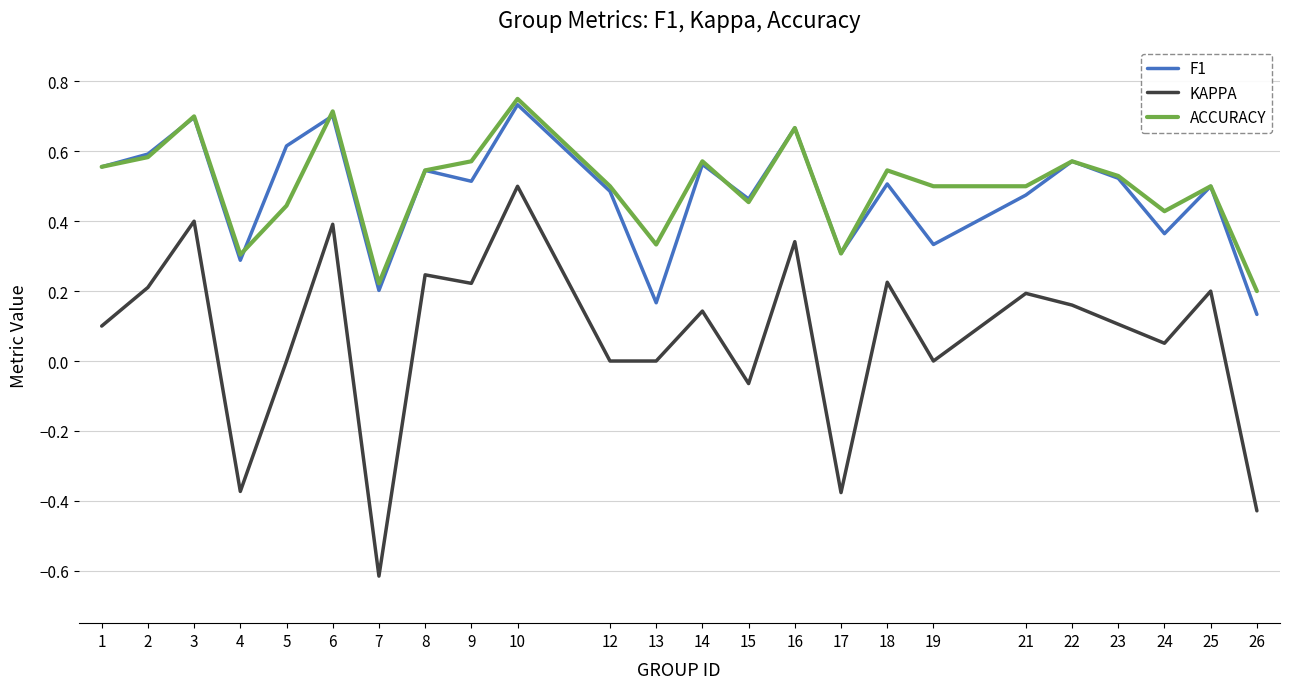

What is the sum of the F1 values at 5 and 8?

1.2